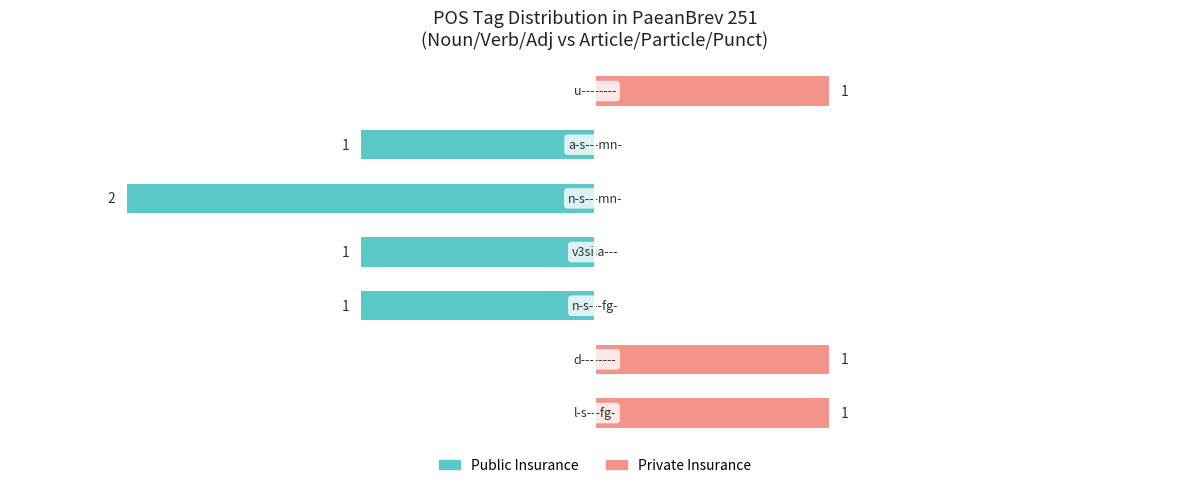

What is the difference between the maximum and second lowest values in the Public Insurance series?

1